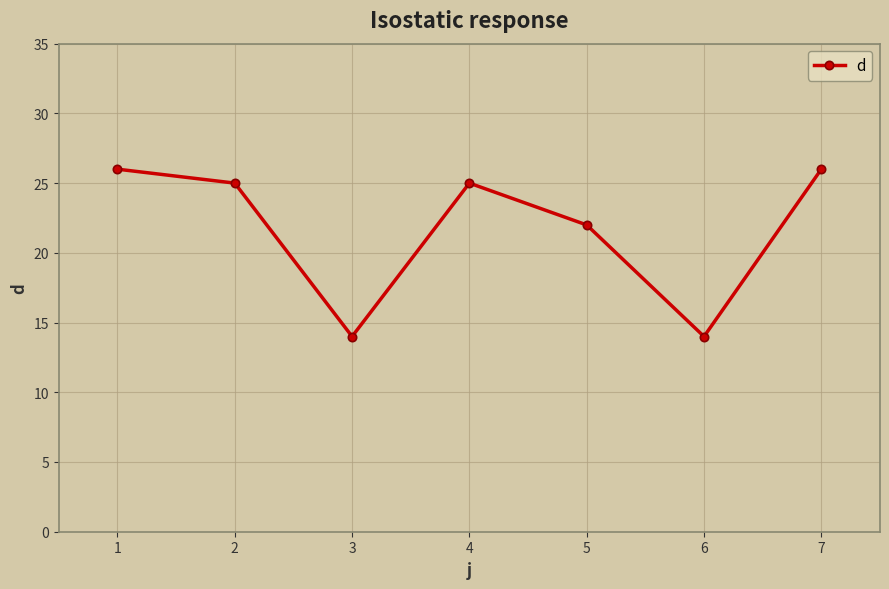

How many interior local peaks (higher than both neighbors) does the data have?

1